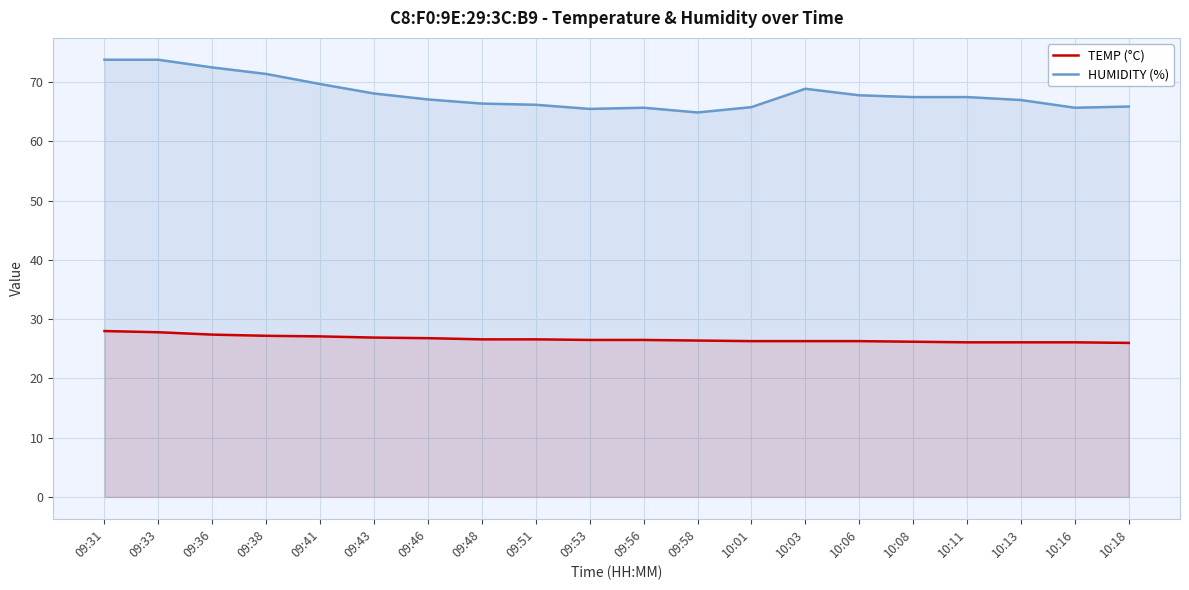

Between 09:43 and 09:36, which is larger?

09:36